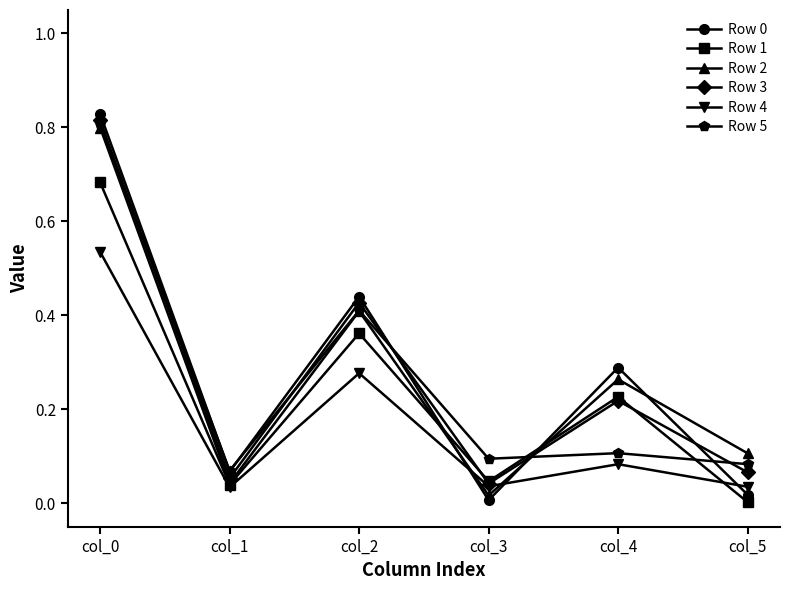

True or false: Row 5 and Row 4 intersect in this chart.

False